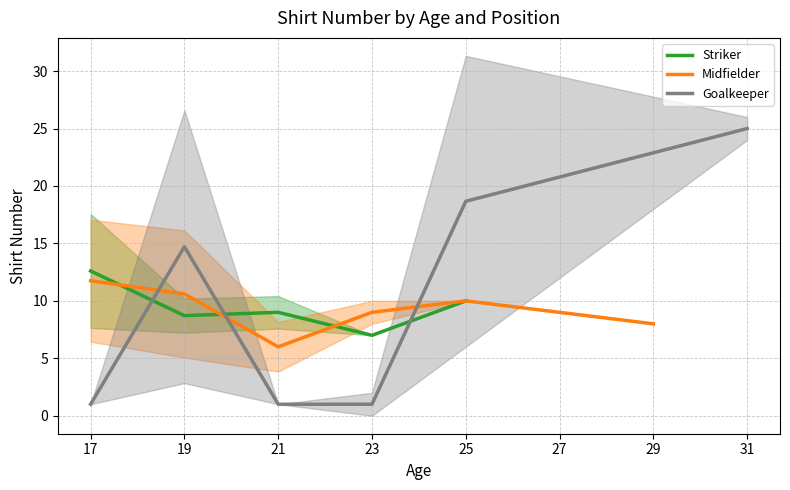

What is the total value across all series at 18?

25